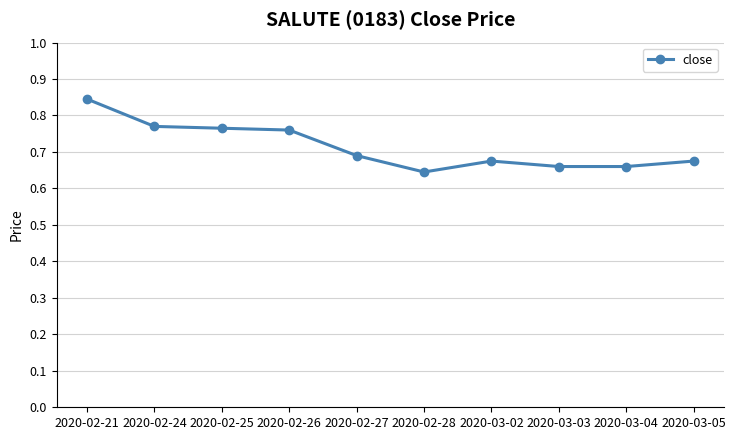

Is it true that the value at 2020-02-28 is 0.9?

False